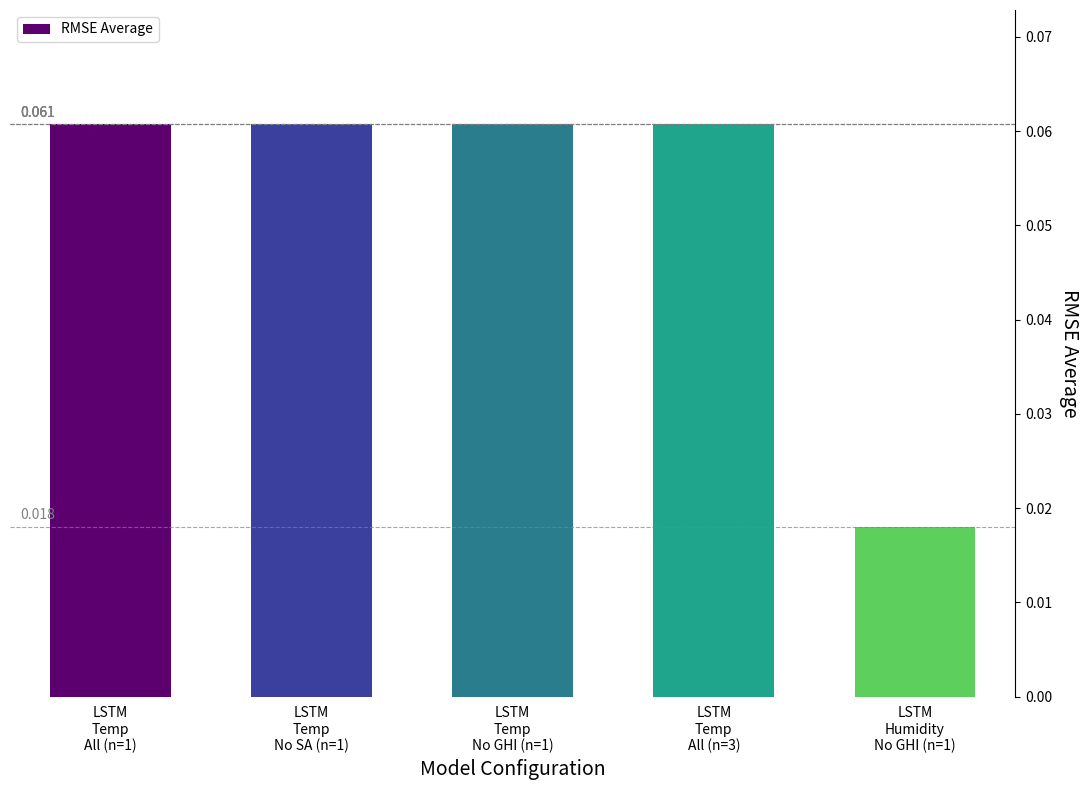

At which category does the chart reach its minimum across all series?

LSTM
Humidity
No GHI (n=1)